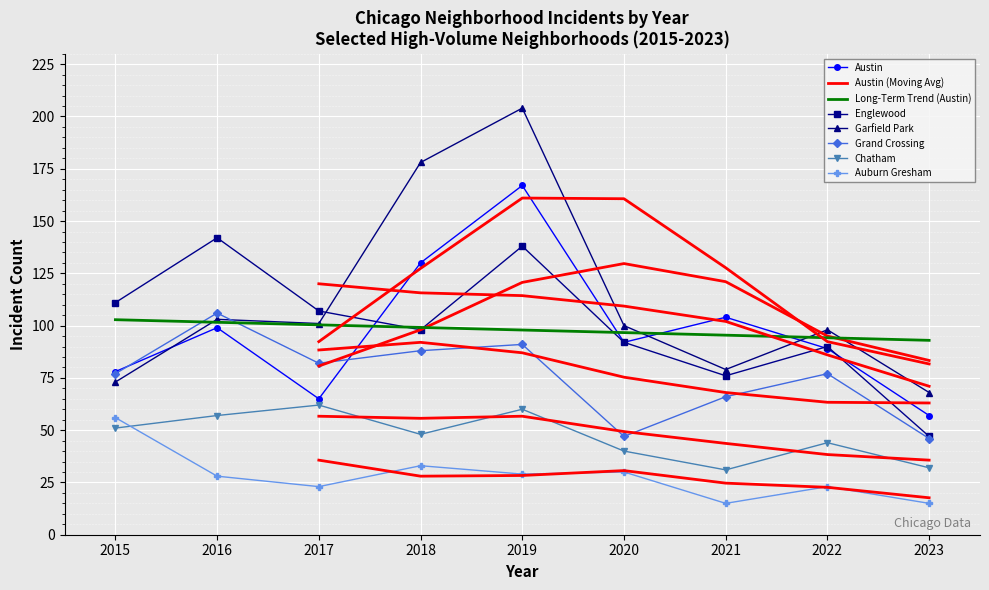

What is the total value across all series at 2015?

446